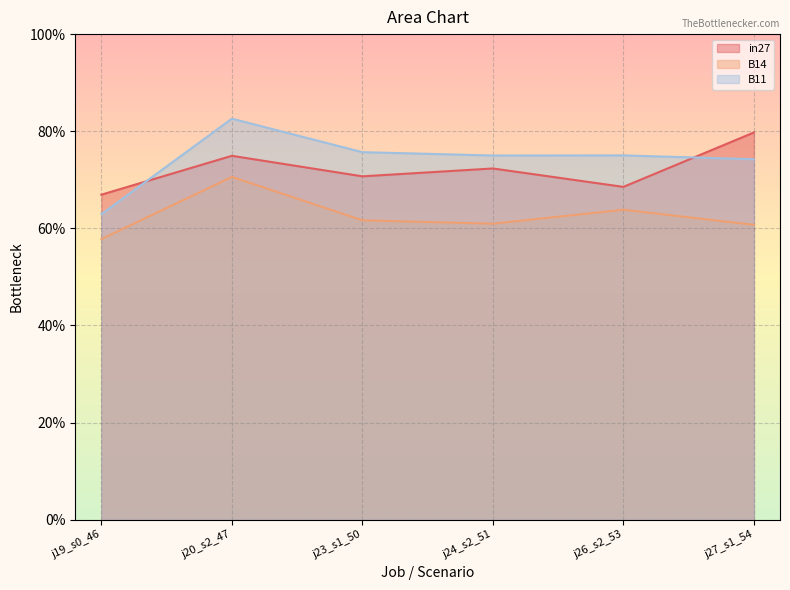

What is the difference between the highest and lowest values at j27_s1_54?

0.2